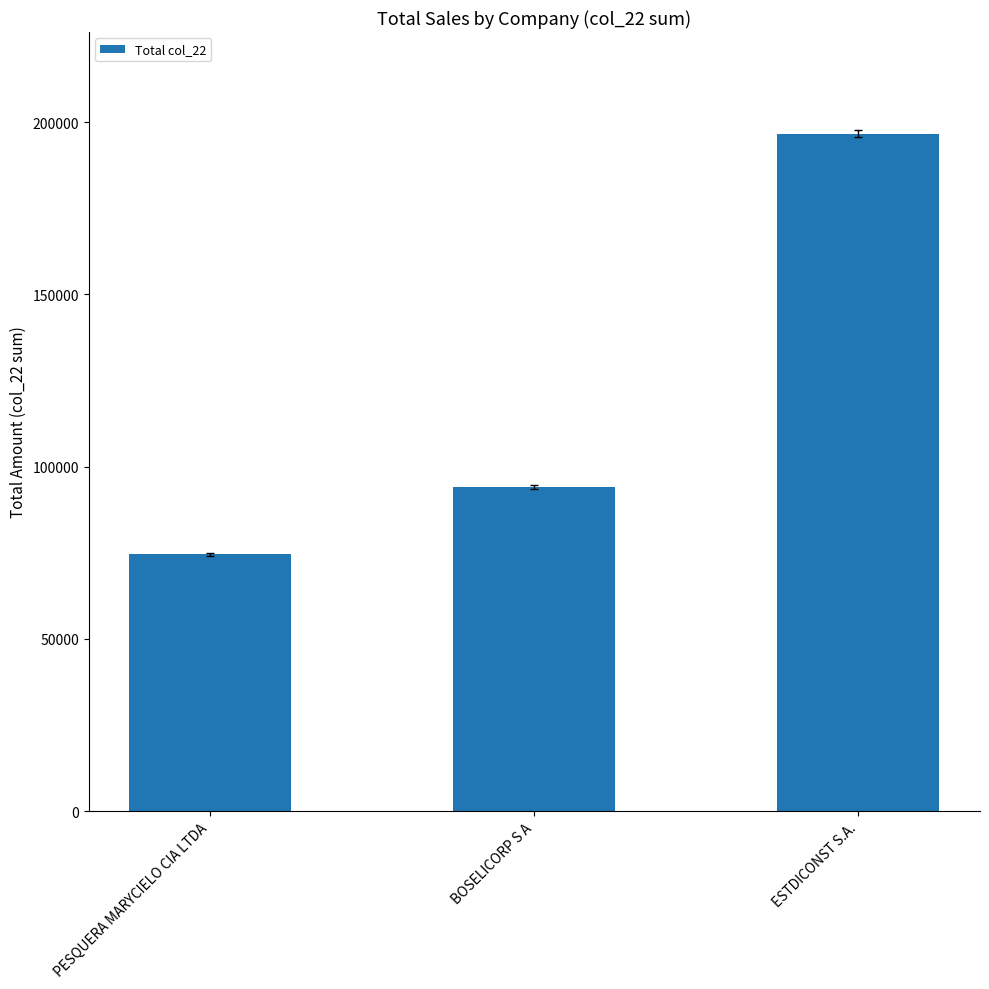

Are the bars horizontal?

No